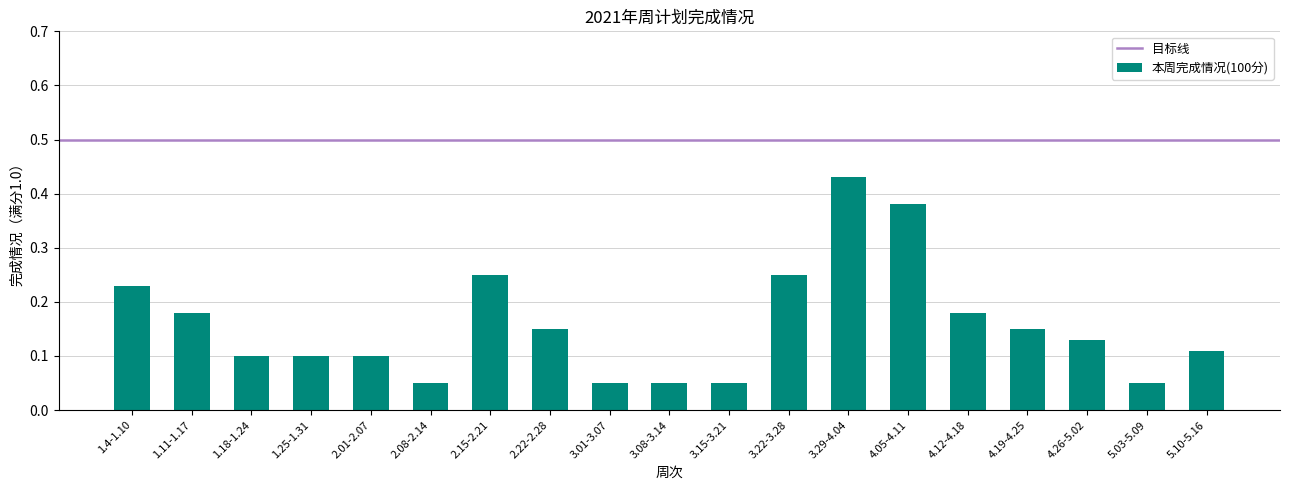

Which has a higher value, 3.22-3.28 or 2.01-2.07?

3.22-3.28